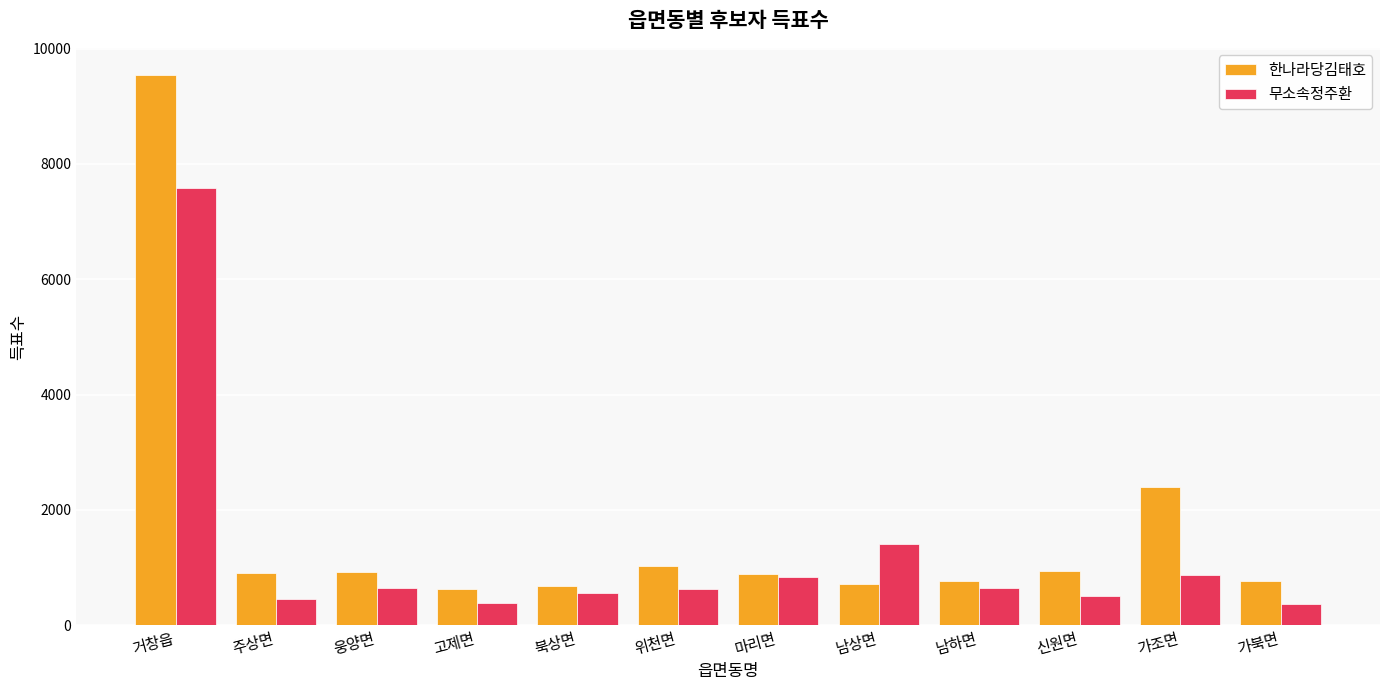

What is the label of the 8th bar from the right?

북상면